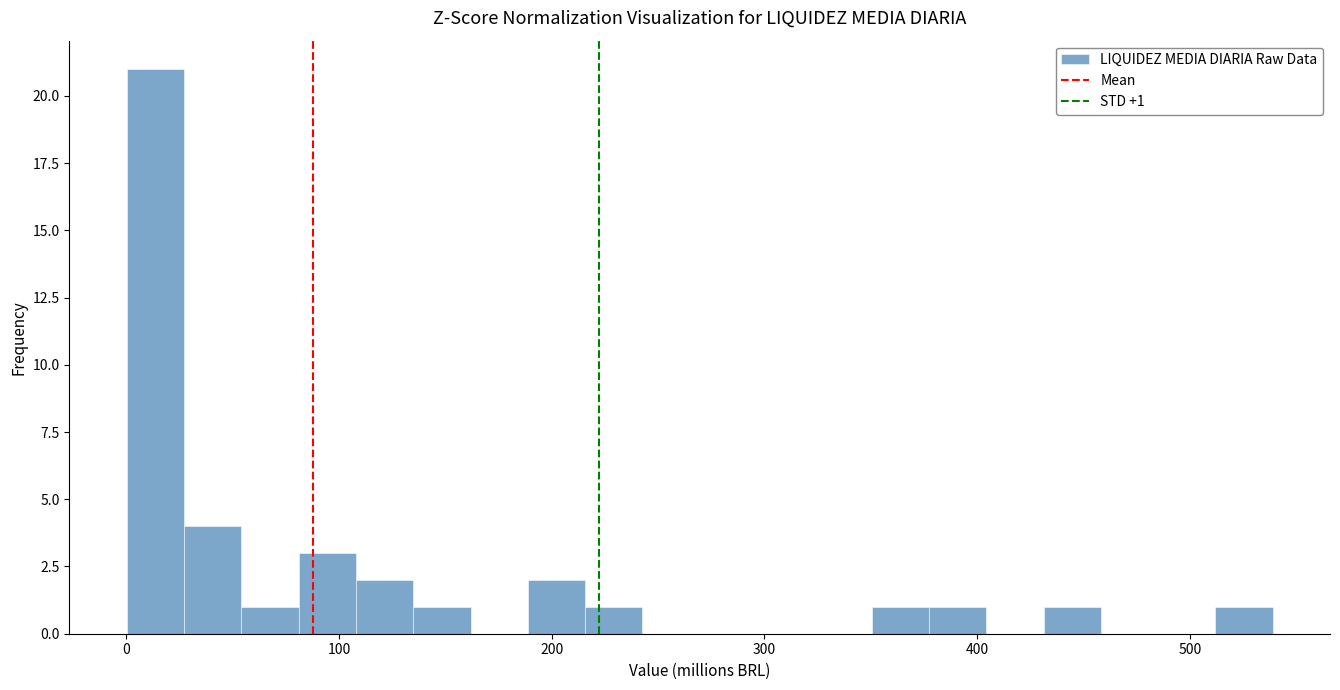

Around what value on the x-axis is the tallest bar? Give the approximate position of its centre, as read against the axis.

10